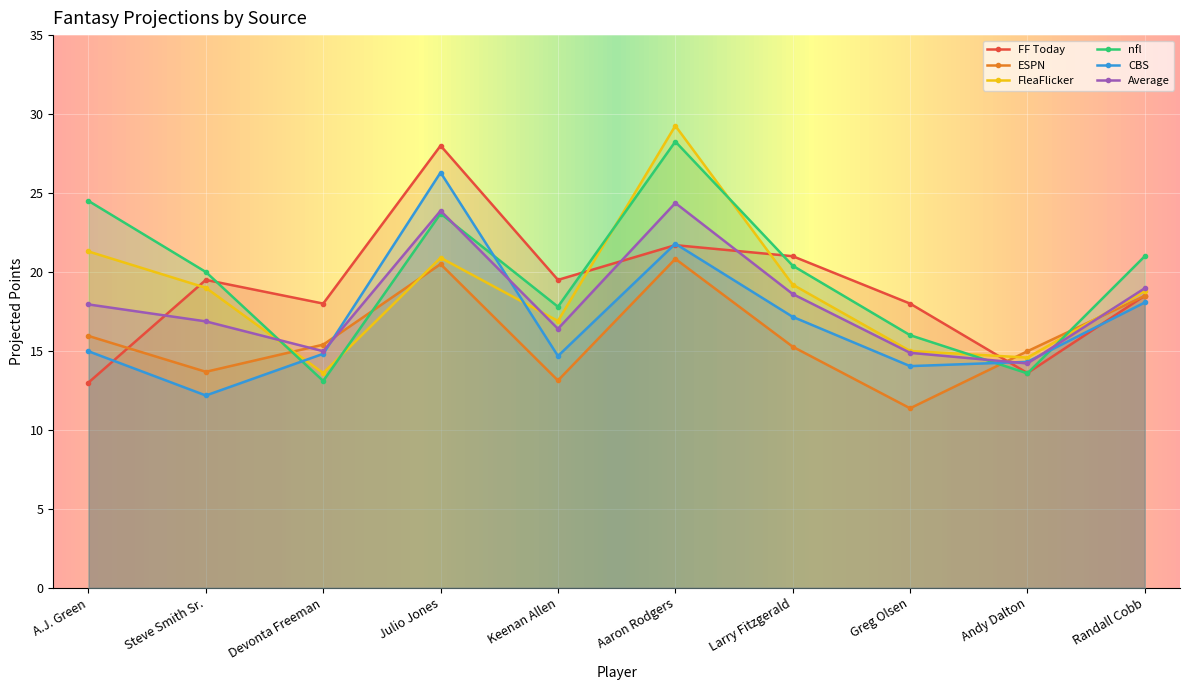

How many series are shown in this chart?

6